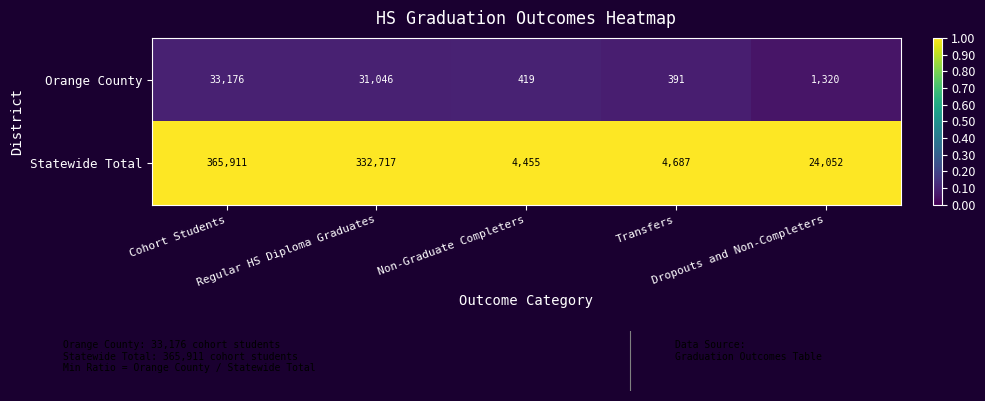

What is the difference between the second highest and minimum values in the Orange County series?

30655